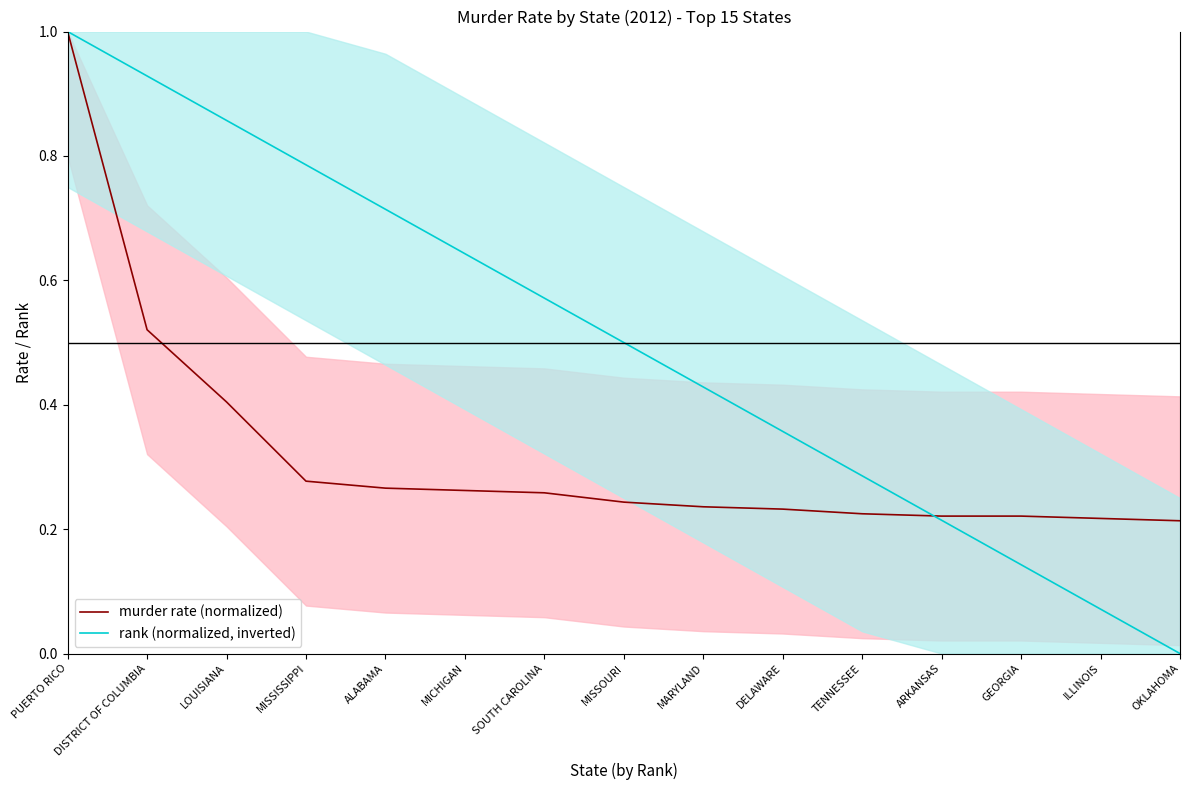

List the labels in order of rank (normalized, inverted) value, smallest first.

OKLAHOMA, ILLINOIS, GEORGIA, ARKANSAS, TENNESSEE, DELAWARE, MARYLAND, MISSOURI, SOUTH CAROLINA, MICHIGAN, ALABAMA, MISSISSIPPI, LOUISIANA, DISTRICT OF COLUMBIA, PUERTO RICO